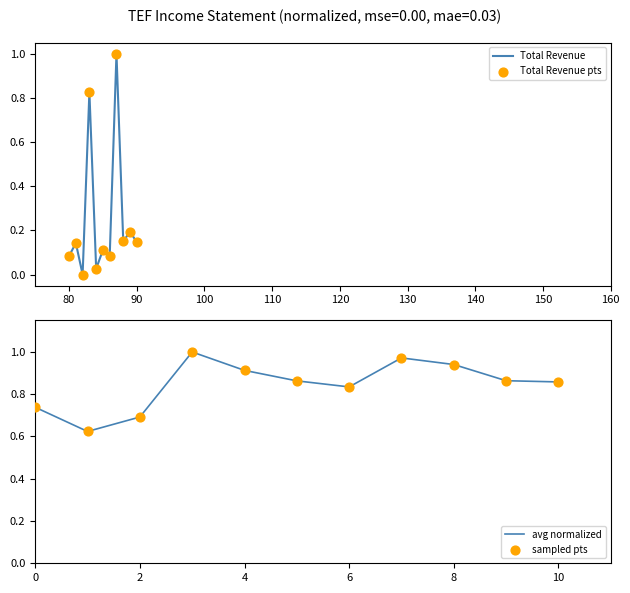

Which series reaches the maximum Y coordinate?

Total Revenue